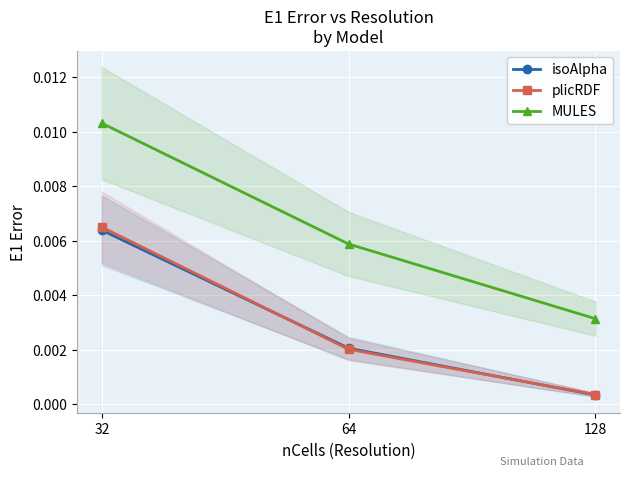

Between 32 and 128, which series saw the biggest shift?

MULES